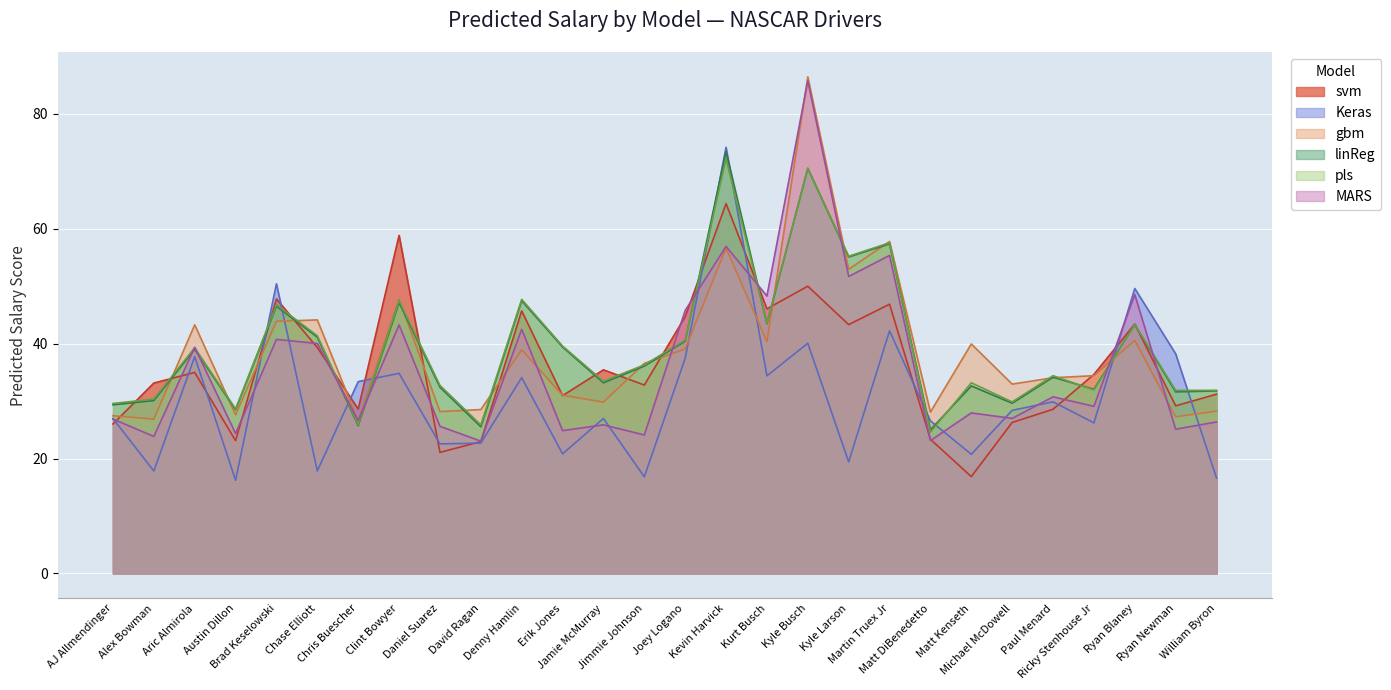

At which label is gbm closest to 56?

Kevin Harvick